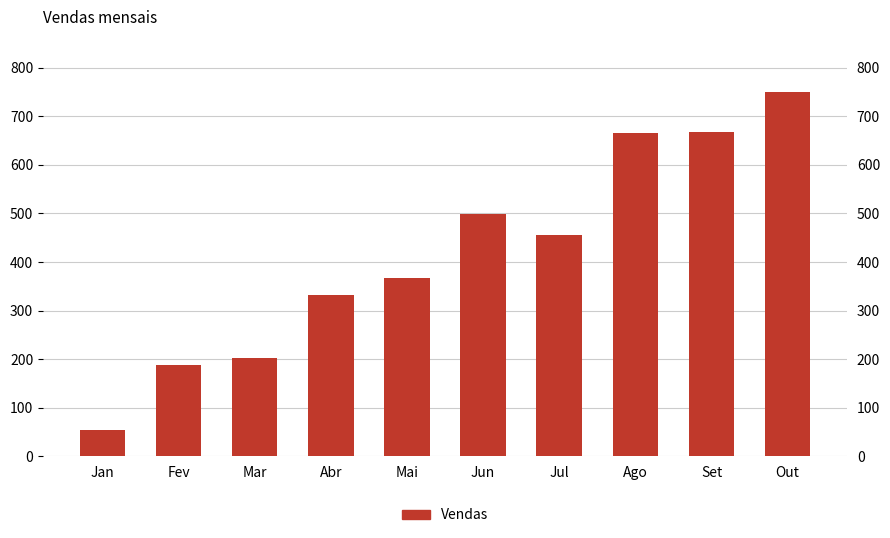

Reading left to right, list all the values displayed in this chart.

Jan=53	Fev=187	Mar=202	Abr=333	Mai=366	Jun=498	Jul=455	Ago=665	Set=667	Out=751